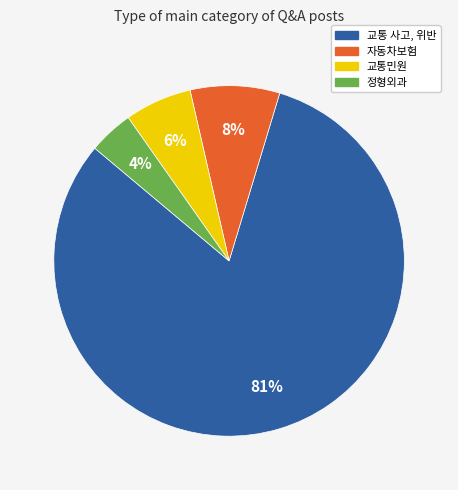

Which slice is the smallest?

정형외과